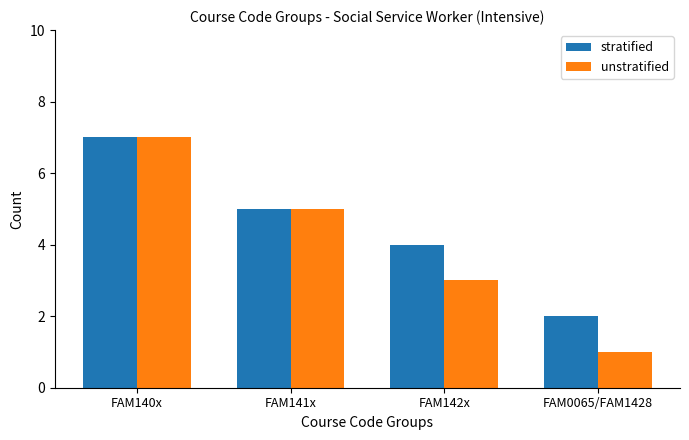

The unstratified series shows 7 at FAM140x. True or false?

True